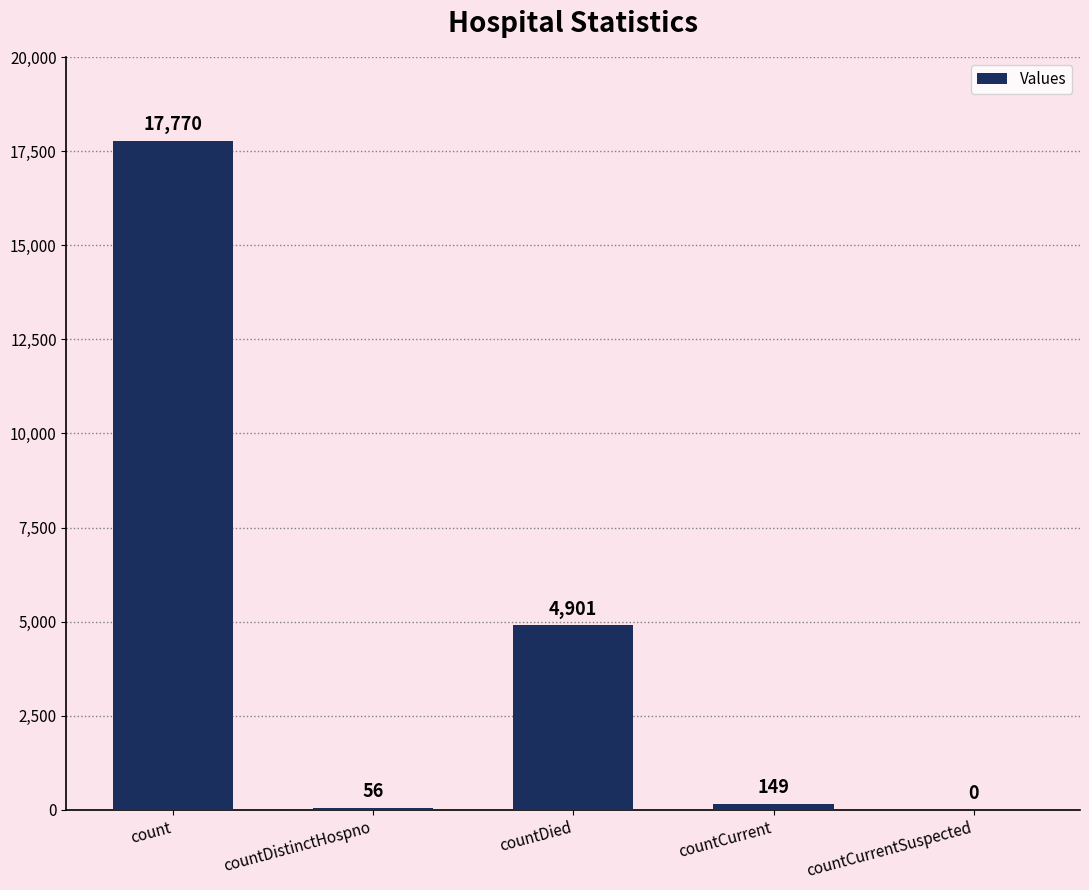

What is the sum of the values at countCurrent and countDistinctHospno?

205